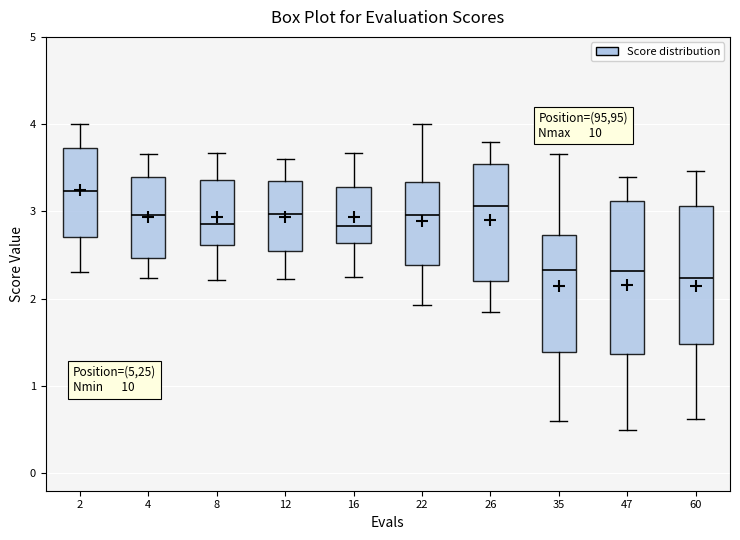

Comparing the boxes themselves (not the whiskers), which one is the tallest?

47